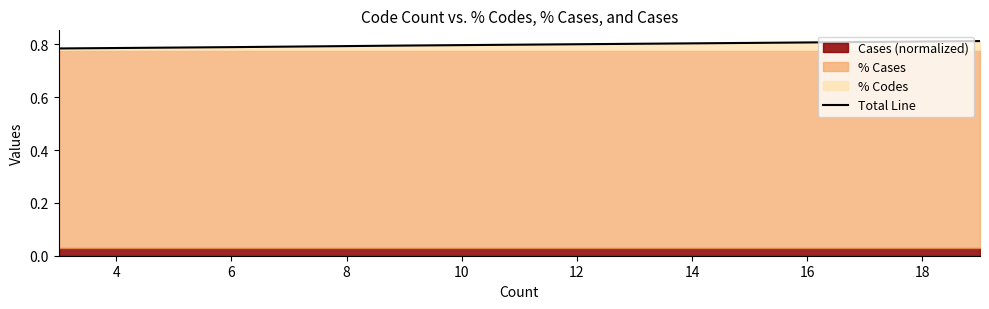

What is the sum of all values?

6.4